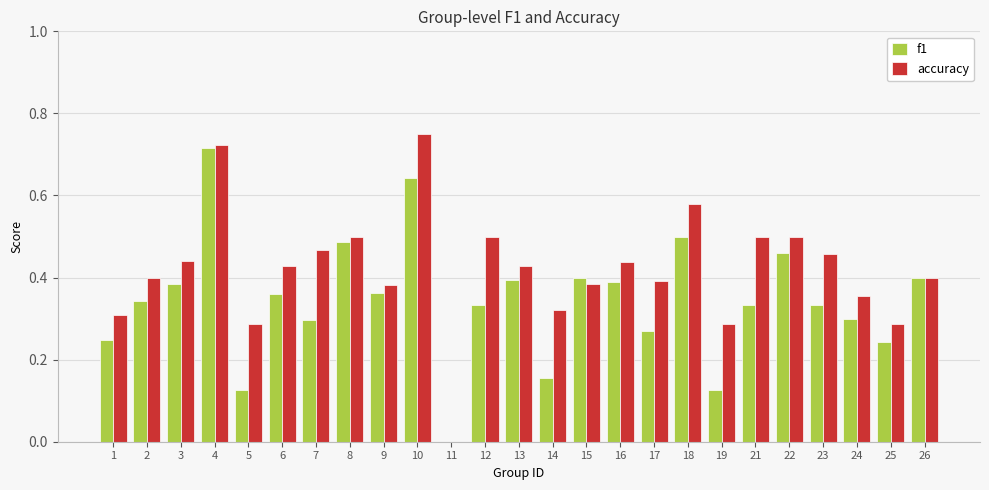

What is the sum of all accuracy values?

10.5